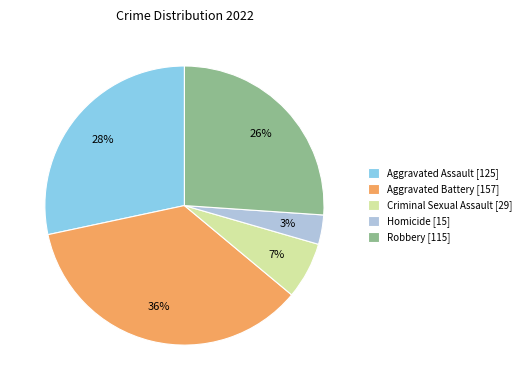

Combined, do Aggravated Battery [157] and Robbery [115] account for over 50%?

Yes